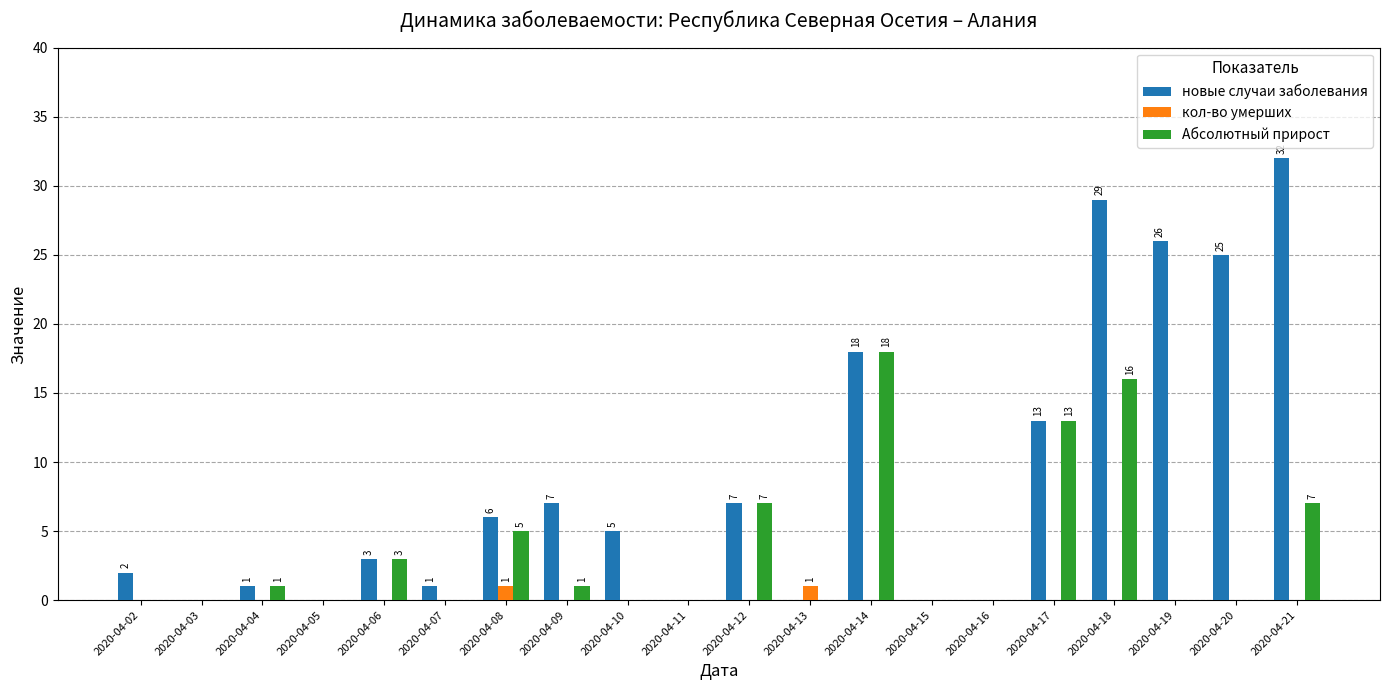

What is the smallest value displayed?

-18